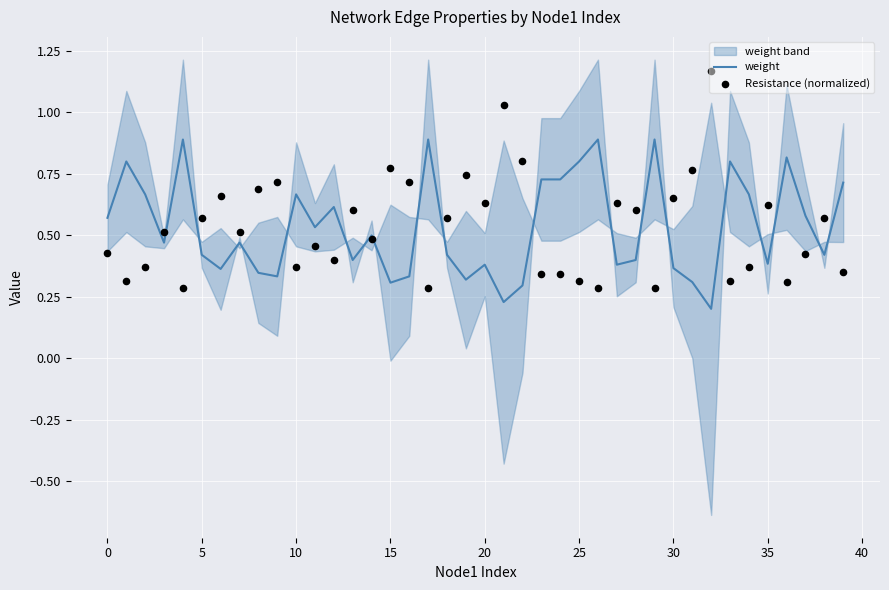

Which series contains the lowest Y value?

weight